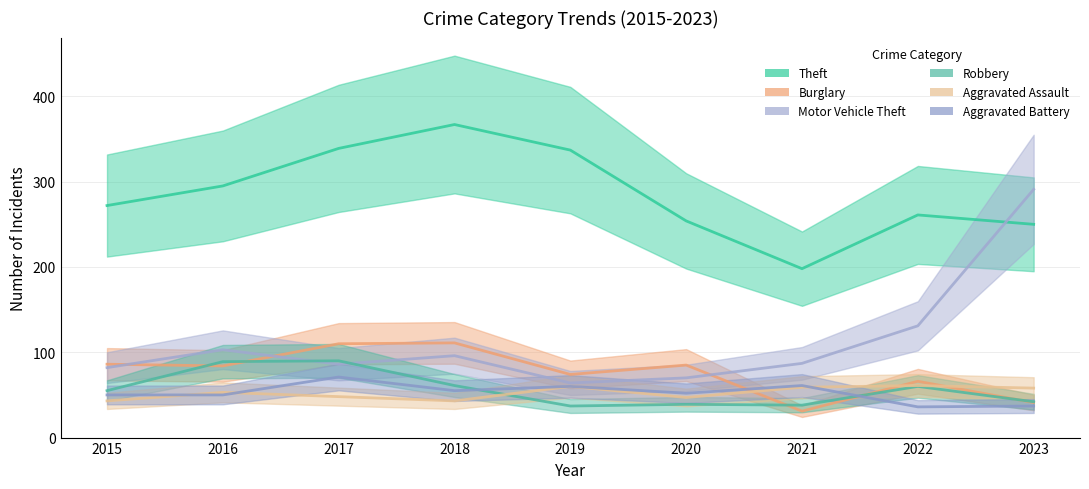

What is the sum of the Theft values at 2015 and 2020?

526